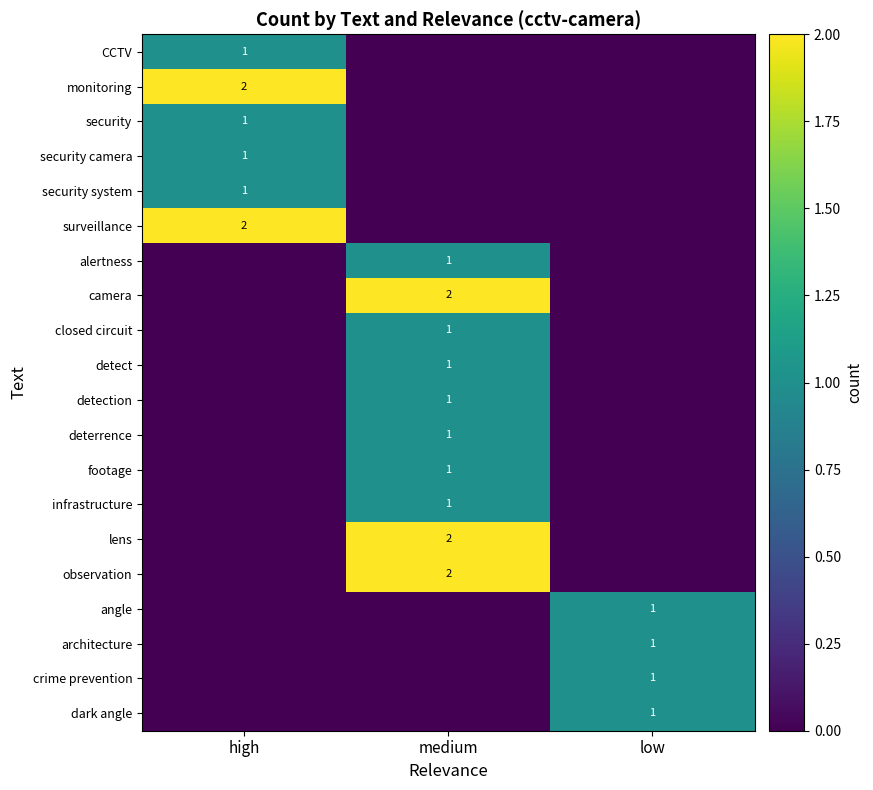

What is the total value across all series at medium?

13